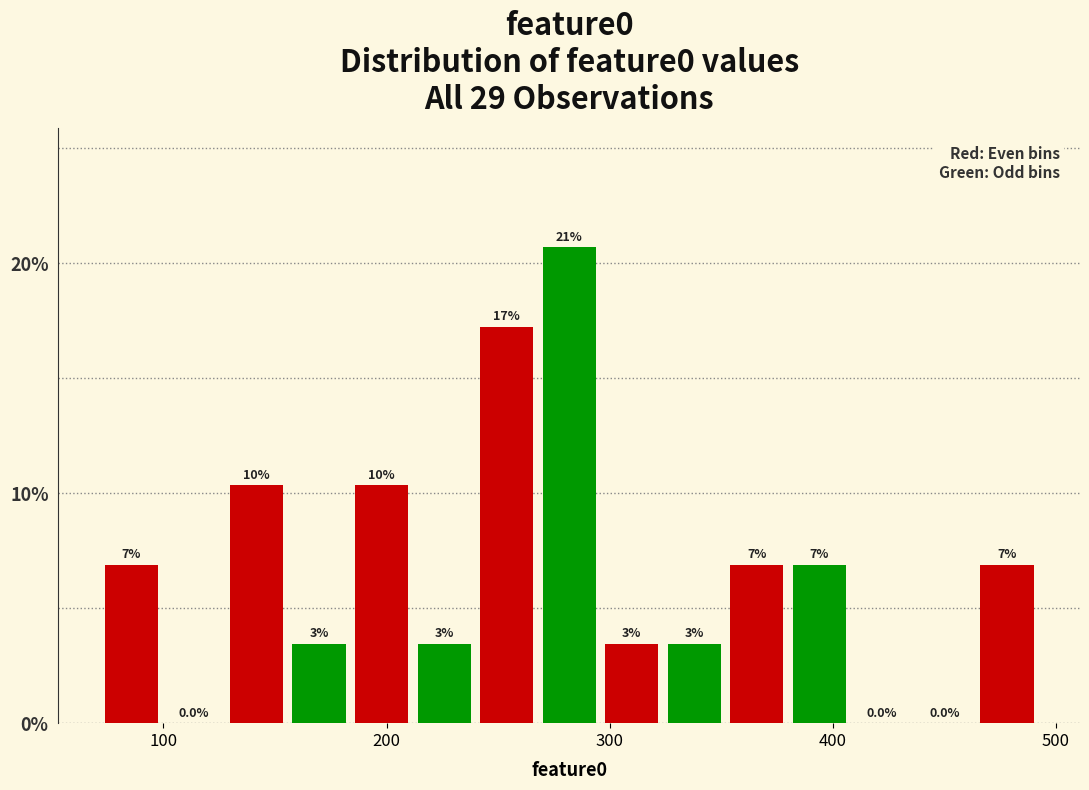

Around what value on the x-axis is the tallest bar? Give the approximate position of its centre, as read against the axis.

280